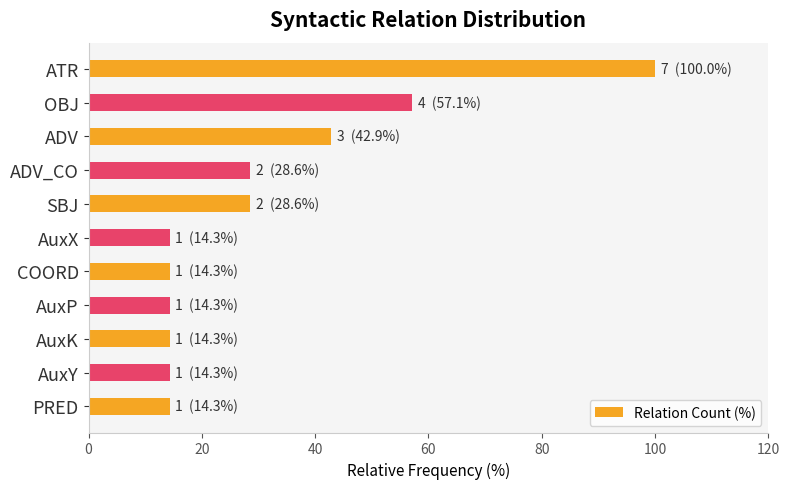

True or false: the data shows 43.6 at ADV_CO.

False